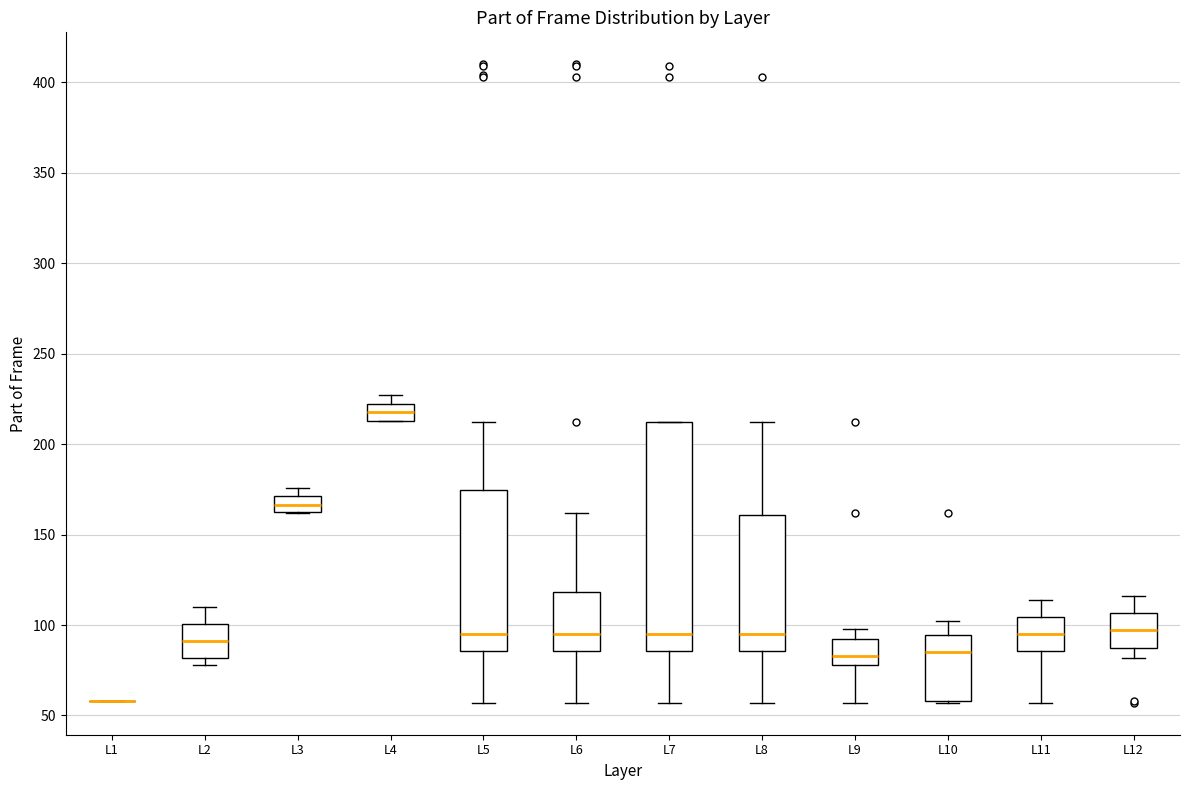

Reading left to right, transcribe this box plot: for each box, give where its median line is, the range the box spans, and where its two whiskers end, as read against the y-axis. The values are not printed on the chart, so give them approximately, as read against the axis.

L1: box collapsed to a line at 60, whiskers 60 to 60
L2: median 90, box 80 to 100, whiskers 80 (just below the box's lower edge) to 110
L3: median 165 (inside the box), box 165 to 170, whiskers 160 to 175
L4: median 220 (inside the box), box 215 to 220, whiskers 215 to 225
L5: median 95, box 85 to 175, whiskers 55 to 210
L6: median 95, box 85 to 120, whiskers 55 to 160
L7: median 95, box 85 to 210, whiskers 55 to 210
L8: median 95, box 85 to 160, whiskers 55 to 210
L9: median 85, box 80 to 95, whiskers 55 to 100
L10: median 85, box 60 to 95, whiskers 55 to 100
L11: median 95, box 85 to 105, whiskers 55 to 115
L12: median 95, box 90 to 105, whiskers 80 to 115